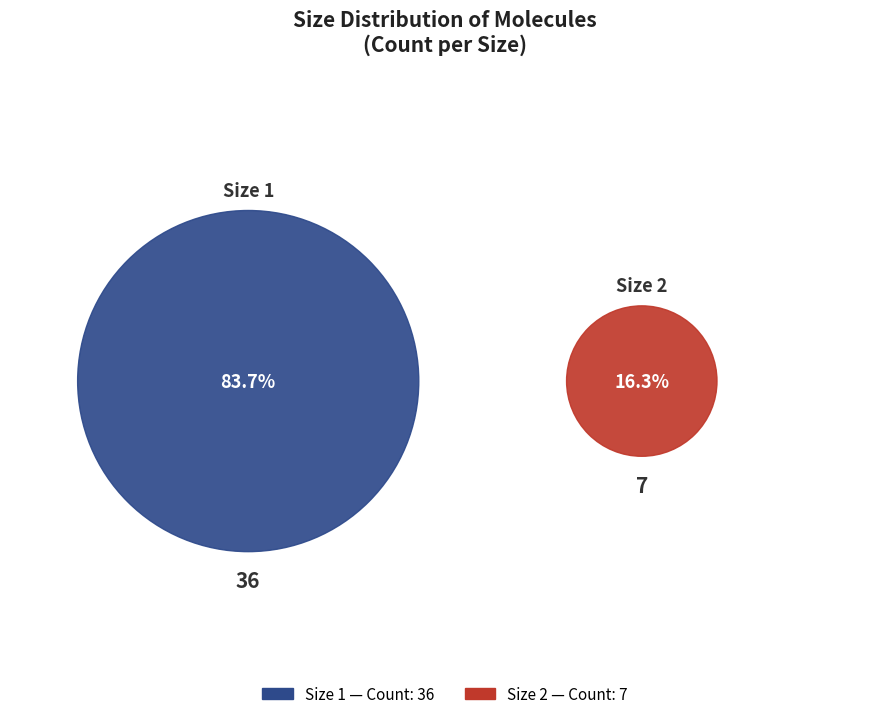

Count the number of slices in the pie.

2